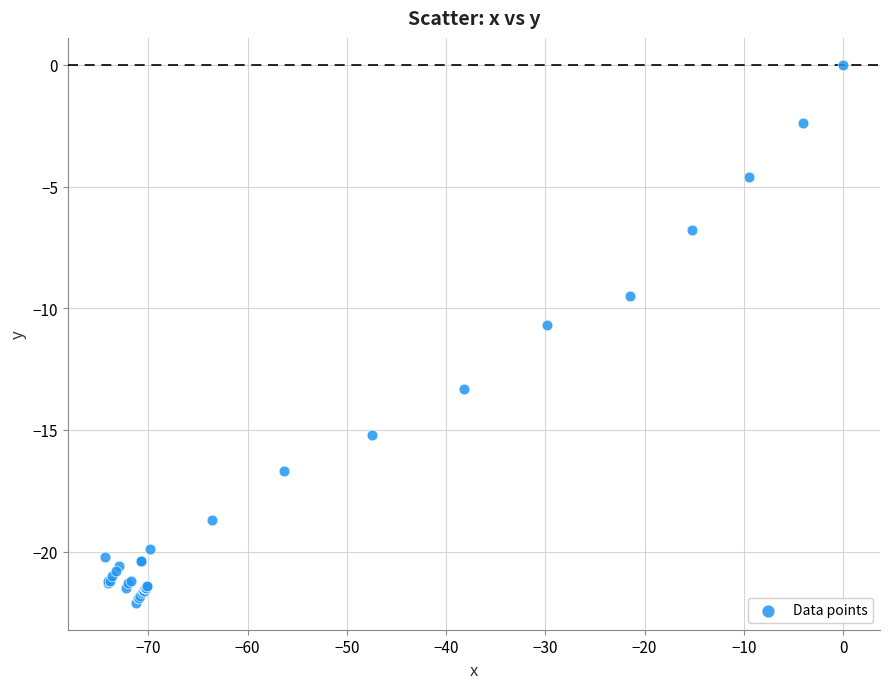

What Y value in the scatter plot is closest to -11?

-10.7